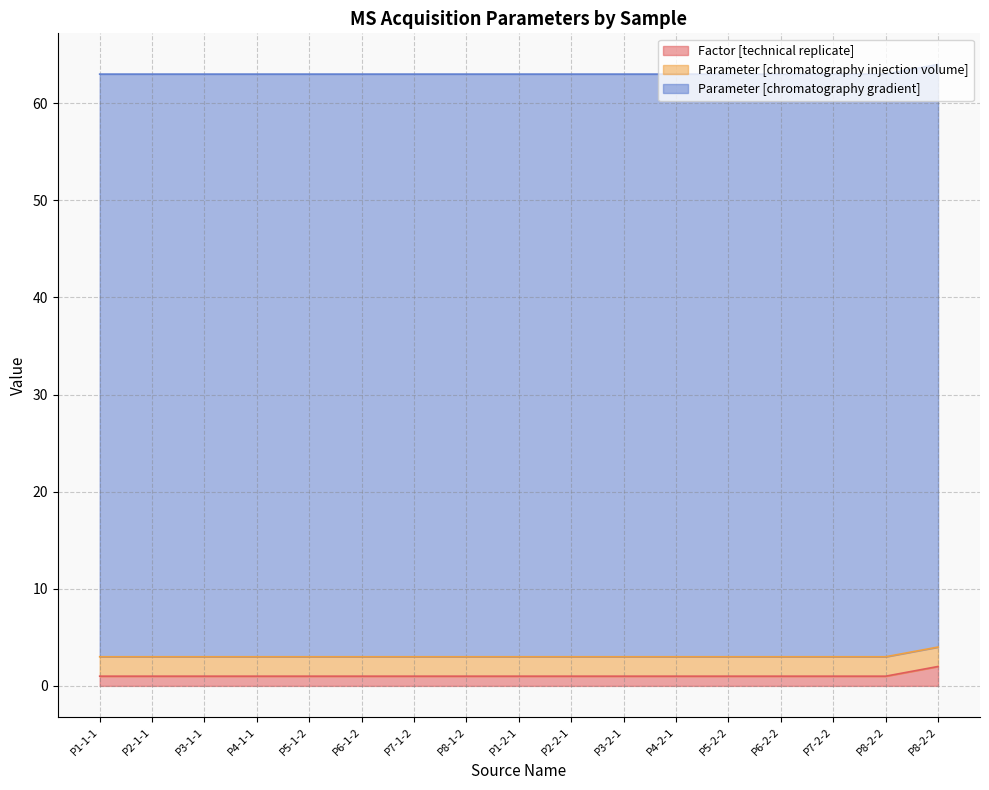

What are all the series names shown in the legend?

Factor [technical replicate], Parameter [chromatography injection volume], Parameter [chromatography gradient]